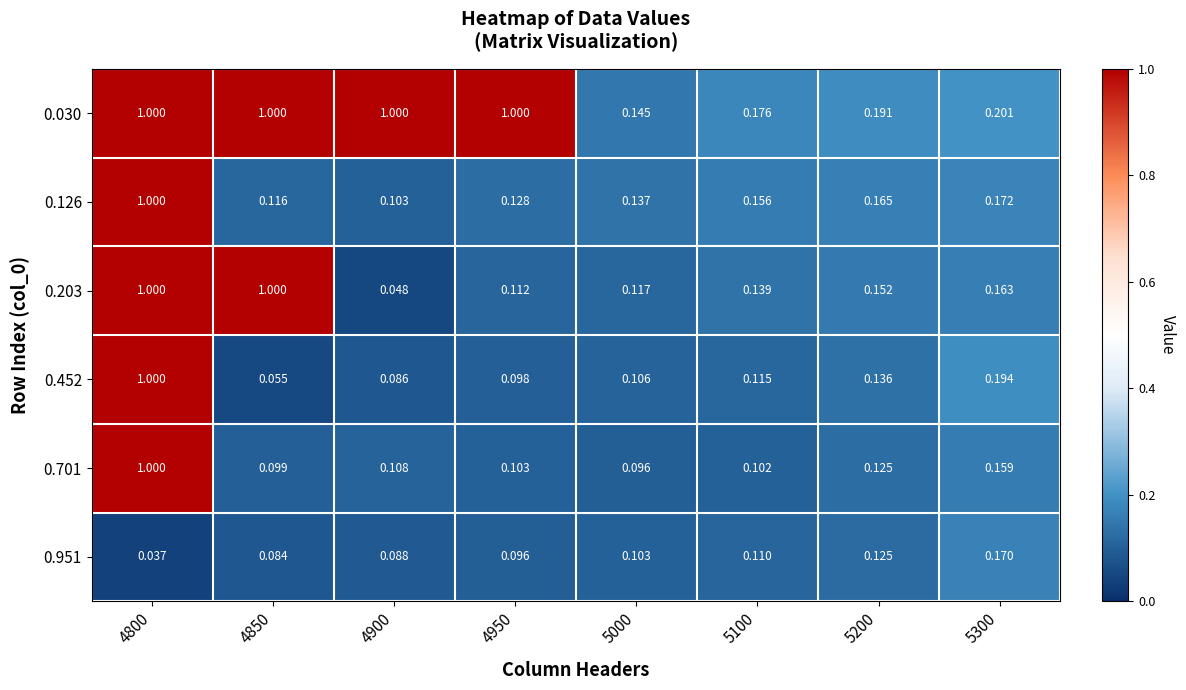

Is the value of 0.030 at 4850 greater than the value of 0.203 at 4950?

Yes